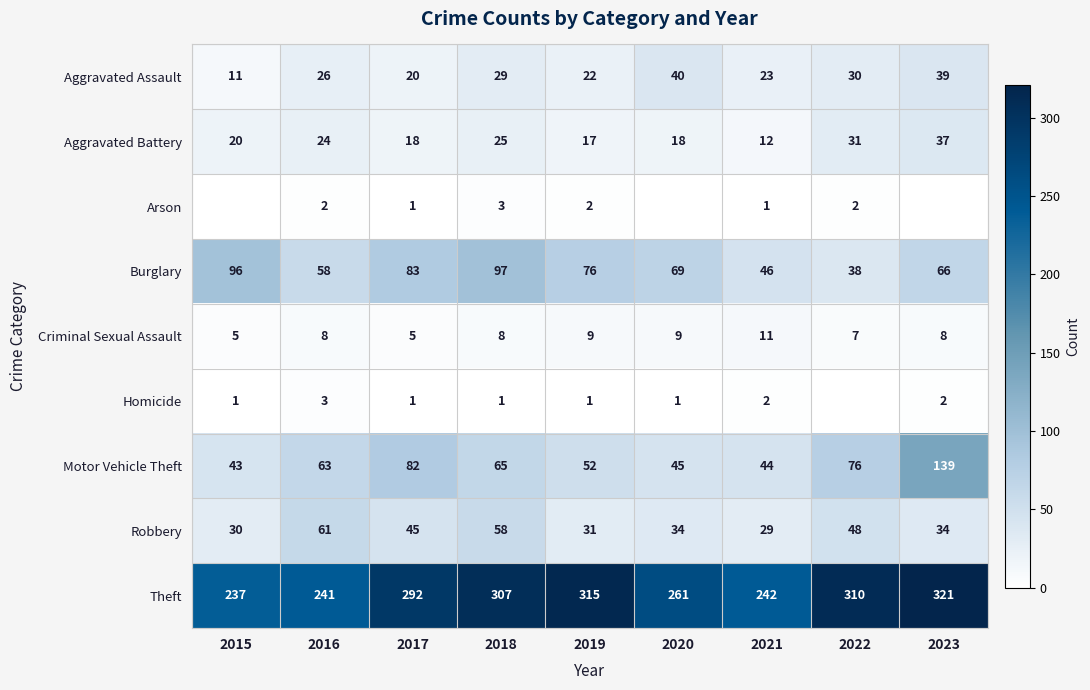

What value does the Motor Vehicle Theft series have at 2017, to the nearest 5?

80